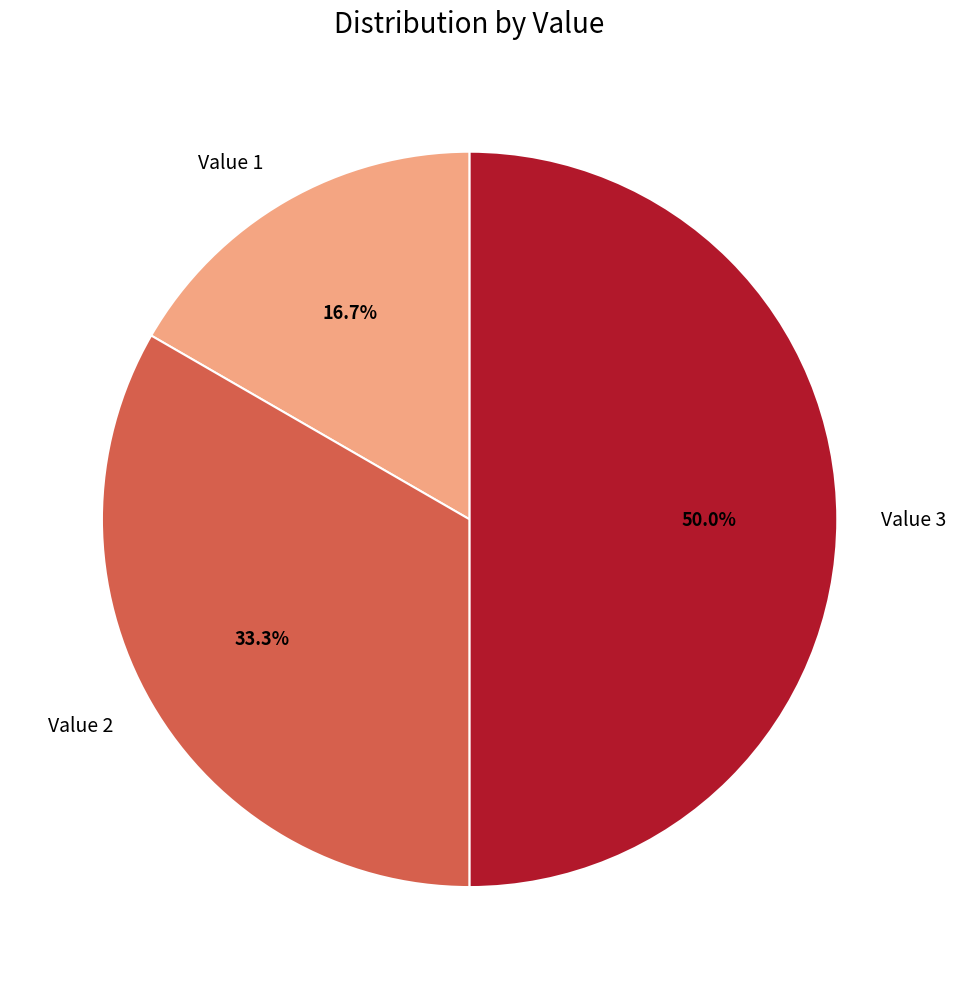

What is the ratio of the value at Value 1 to the value at Value 3?

0.3